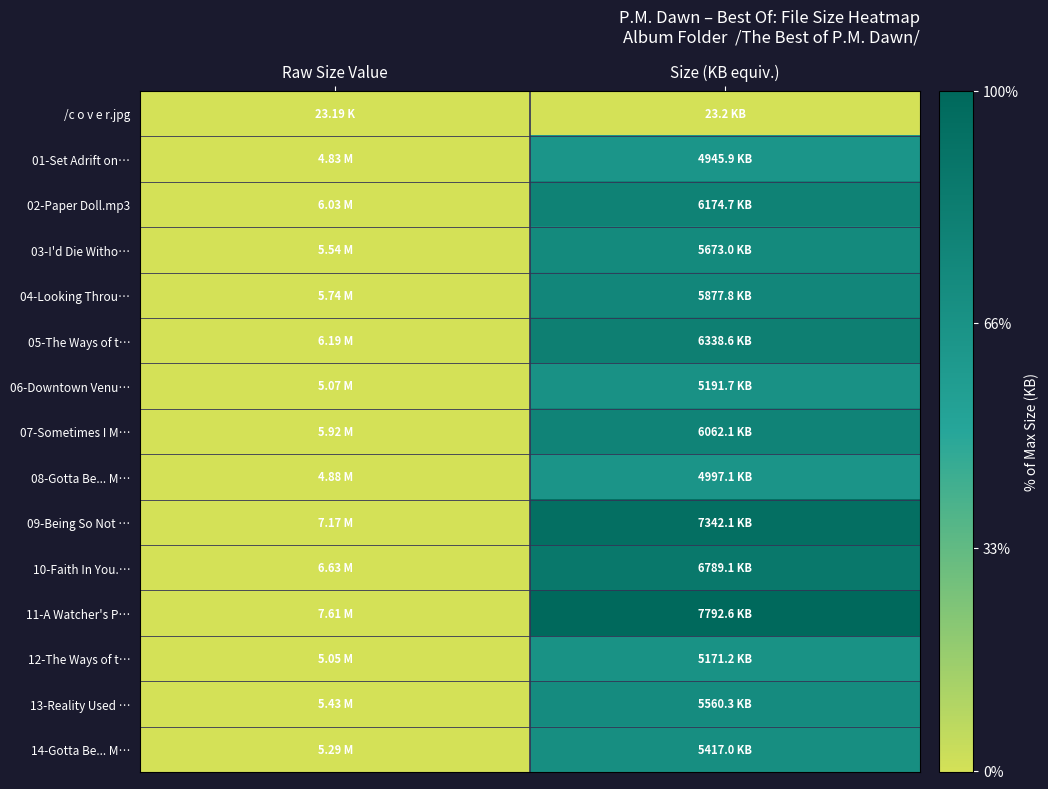

At how many categories does at least one series exceed 3190?

1